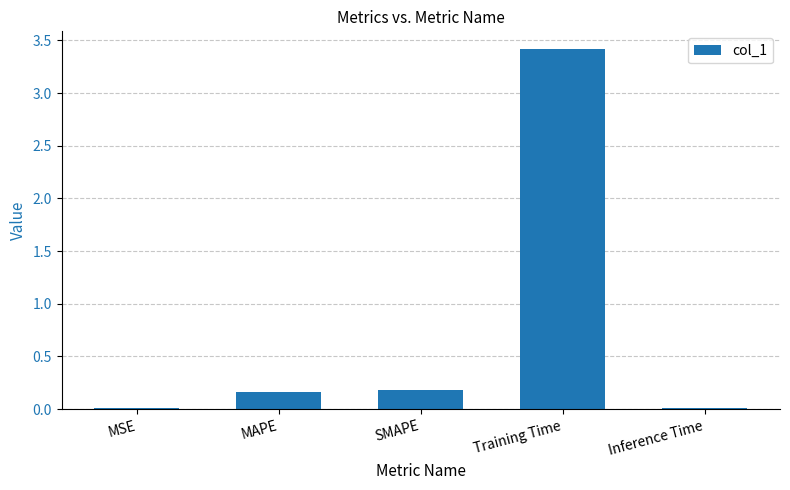

Which has a higher value, MAPE or MSE?

MAPE